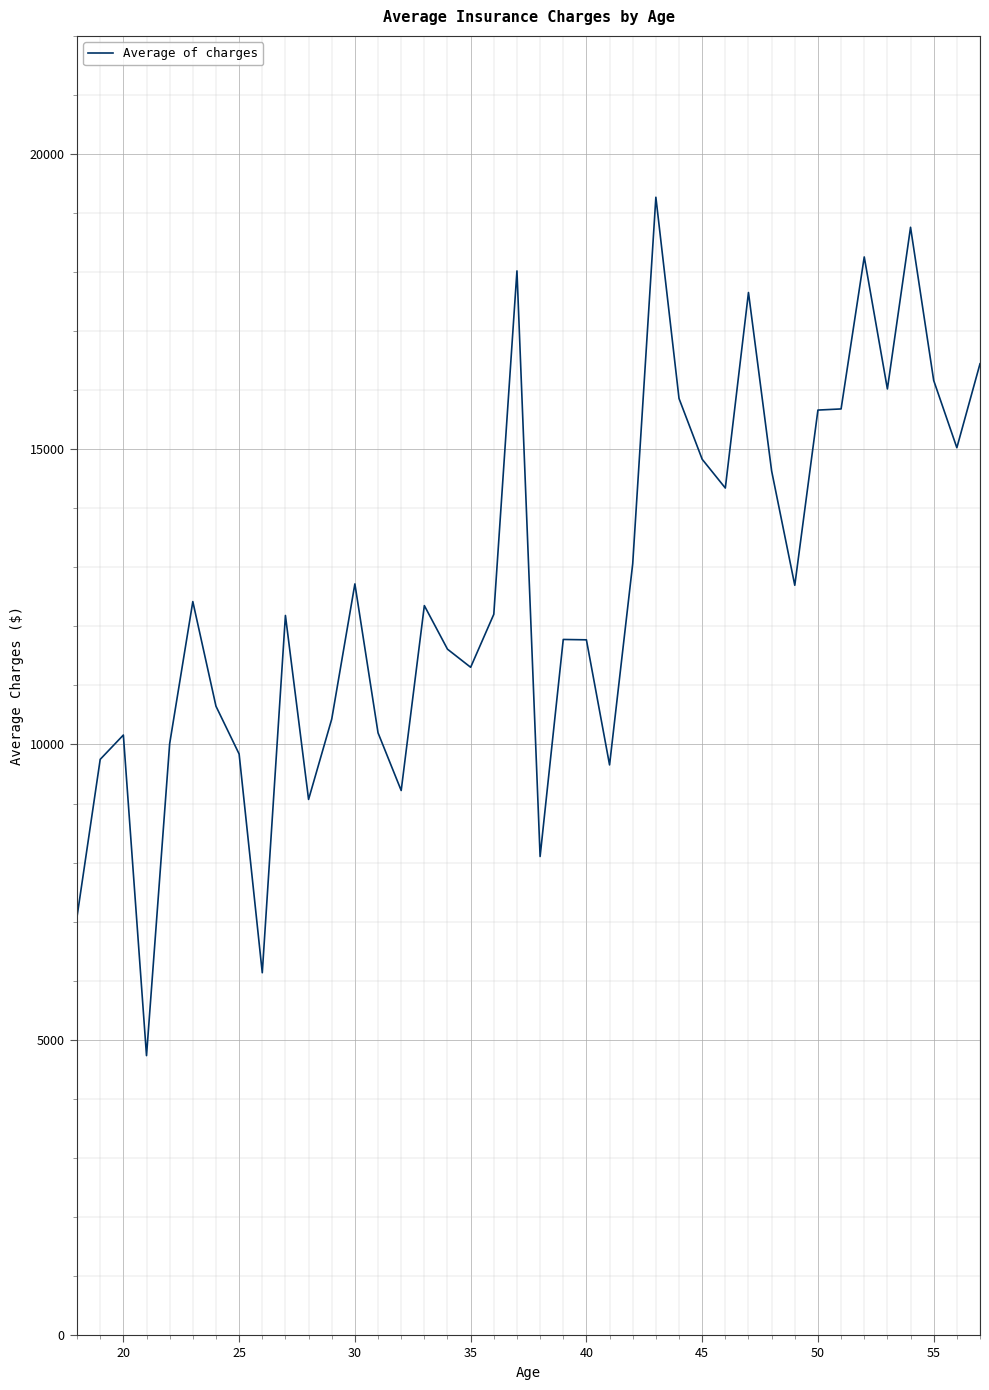

Does the chart have visible grid lines?

Yes